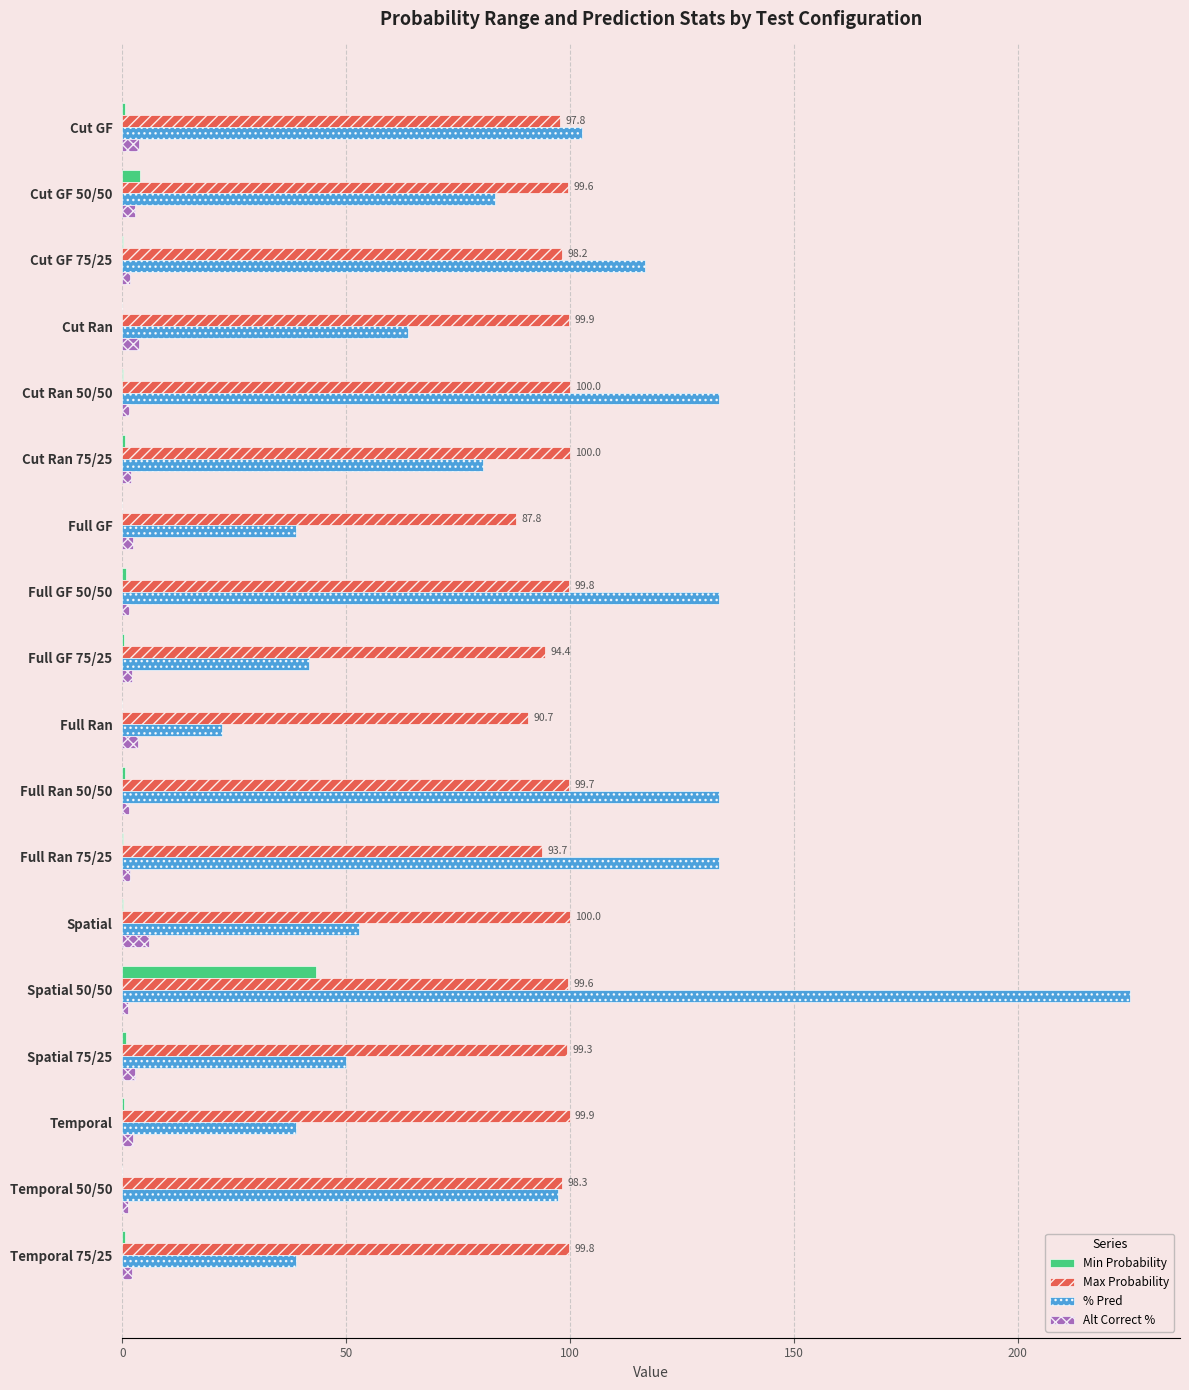

The value of % Pred at Cut GF is 151.7. True or false?

False